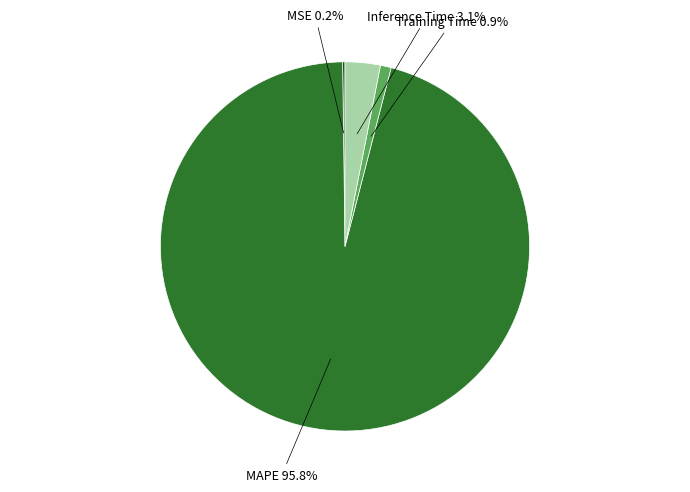

To the nearest percent, what is the difference between the largest and smallest slice percentages?

96%